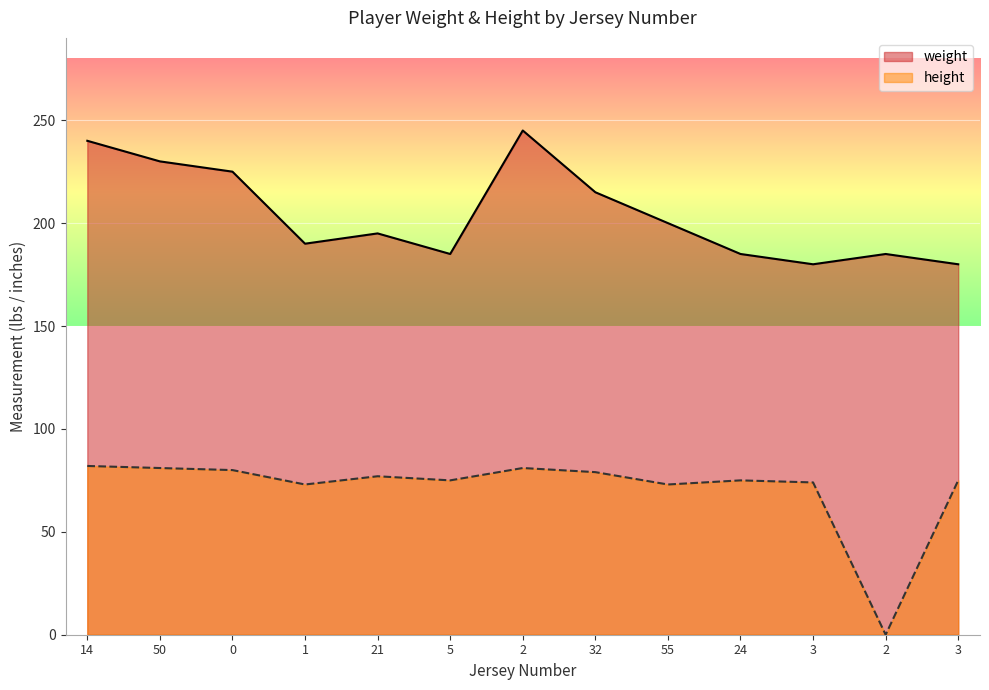

True or false: weight and height cross at least once.

False